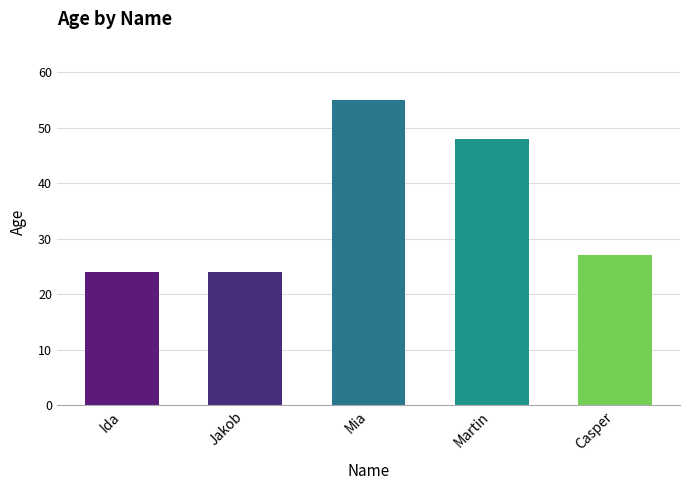

What is the sum of all values?

178